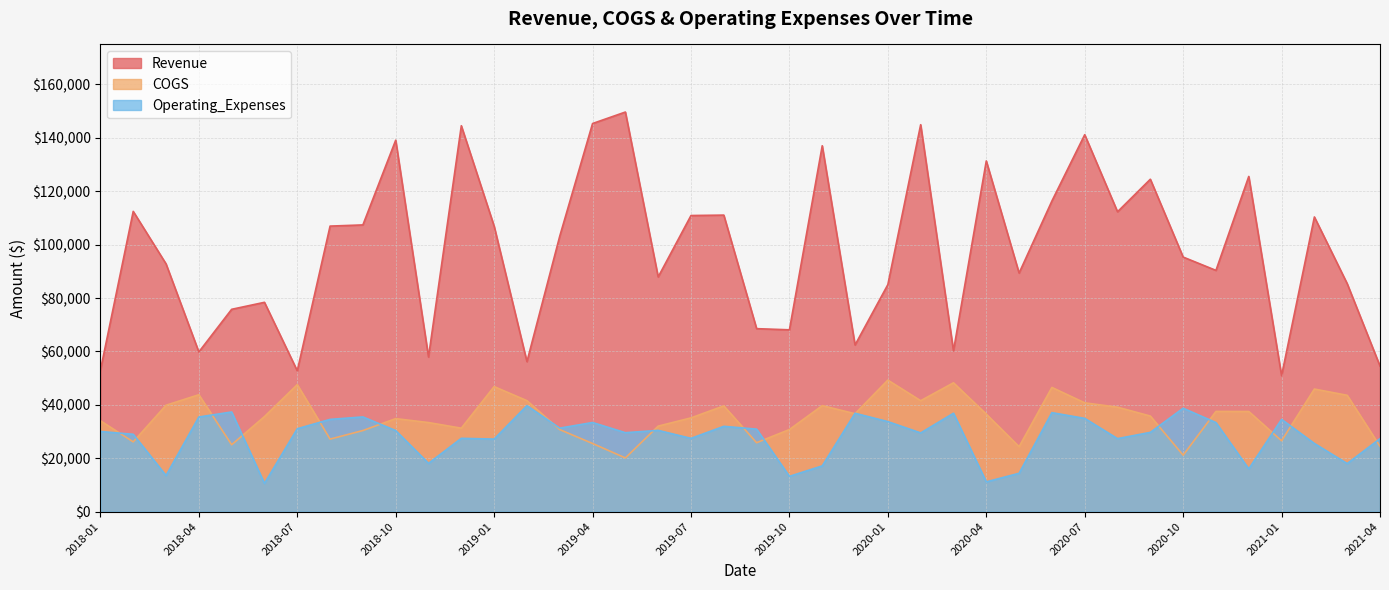

Reading left to right, what are all the values shown in this chart?

Revenue: 52965.5	112474.9	92813.9	59817.2	75790.3	78410.3	52754.4	106959.3	107403.2	139141.7	57934.0	144555.0	106952.4	56191.5	103197.7	145379.0	149682.3	87916.5	110919.8	111075.7	68542.4	68112.1	137055.5	62430.2	85043.2	144940.3	60253.7	131361.8	89371.3	116356.8	141194.9	112326.7	124517.5	95360.6	90367.8	125559.5	50941.4	110382.4	85403.3	54543.4
COGS: 34049.0	26143.1	39865.9	43790.7	25070.0	35610.2	47577.9	27177.7	30387.7	34843.3	33375.5	31266.2	46841.6	41571.8	30736.2	25534.1	20125.9	32038.6	35124.5	39613.6	25830.9	30764.9	39710.5	36682.5	49276.2	41559.9	48265.0	36537.1	24345.5	46527.8	40761.8	39126.7	35813.0	21155.1	37539.0	37511.2	26550.5	45925.8	43582.1	24474.9
Operating_Expenses: 30035.3	28976.4	13533.5	35457.1	37334.3	10579.2	31052.7	34559.8	35485.1	30367.0	18094.7	27468.7	27182.0	39705.2	31286.0	33393.3	29575.7	30443.2	27449.9	31960.6	30908.2	13229.5	17145.0	36851.4	33726.6	29494.7	36866.0	11161.0	14379.9	37085.8	34929.8	27355.6	29699.2	38739.7	33369.4	16019.5	34574.4	25537.3	18005.8	27346.8